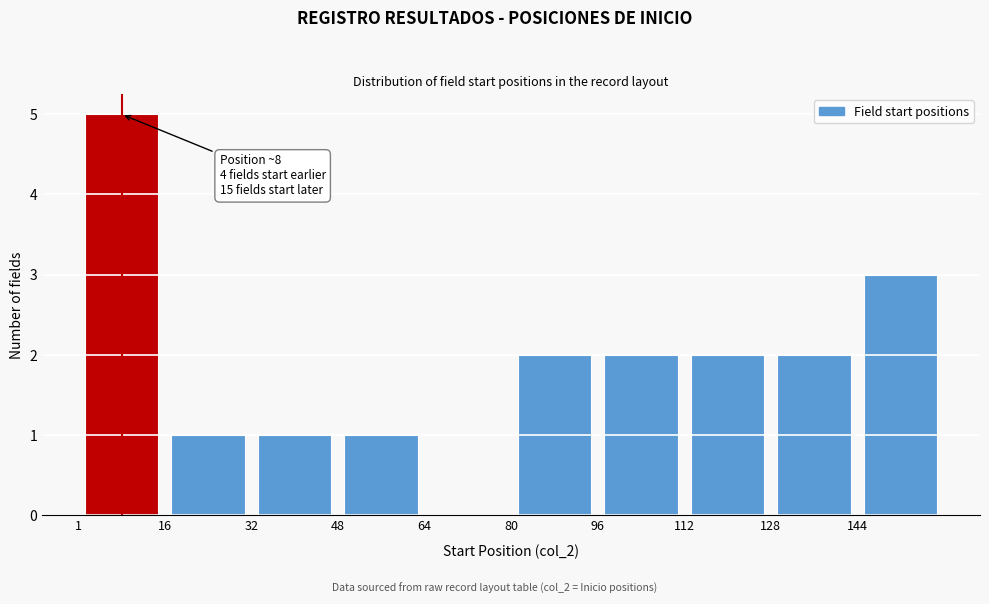

Which range on the x-axis has the tallest bar?

2 to 16